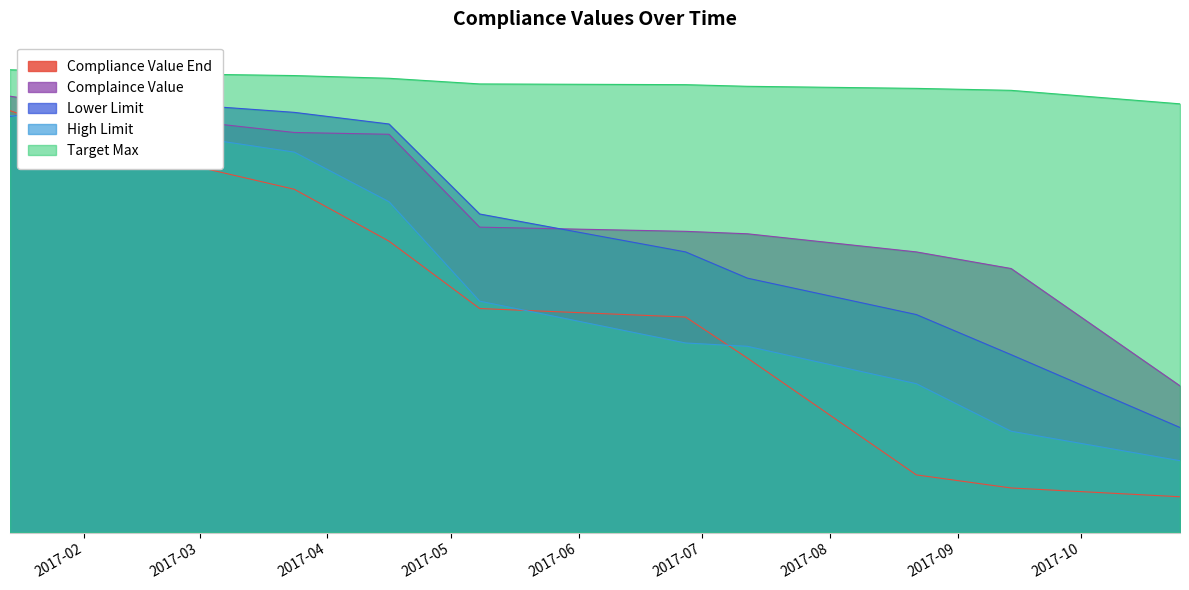

Reading left to right, what are all the values shown in this chart?

Compliance Value End: 2017-01-14=0.9	2017-02-11=0.8	2017-03-24=0.7	2017-04-16=0.6	2017-05-08=0.5	2017-06-27=0.5	2017-07-12=0.4	2017-08-22=0.1	2017-09-14=0.1	2017-10-25=0.1
Complaince Value: 2017-01-14=0.9	2017-02-11=0.9	2017-03-24=0.9	2017-04-16=0.9	2017-05-08=0.7	2017-06-27=0.6	2017-07-12=0.6	2017-08-22=0.6	2017-09-14=0.6	2017-10-25=0.3
Lower Limit: 2017-01-14=0.9	2017-02-11=0.9	2017-03-24=0.9	2017-04-16=0.9	2017-05-08=0.7	2017-06-27=0.6	2017-07-12=0.5	2017-08-22=0.5	2017-09-14=0.4	2017-10-25=0.2
High Limit: 2017-01-14=0.9	2017-02-11=0.9	2017-03-24=0.8	2017-04-16=0.7	2017-05-08=0.5	2017-06-27=0.4	2017-07-12=0.4	2017-08-22=0.3	2017-09-14=0.2	2017-10-25=0.2
Target Max: 2017-01-14=1.0	2017-02-11=1.0	2017-03-24=1.0	2017-04-16=1.0	2017-05-08=1.0	2017-06-27=1.0	2017-07-12=1.0	2017-08-22=1.0	2017-09-14=0.9	2017-10-25=0.9